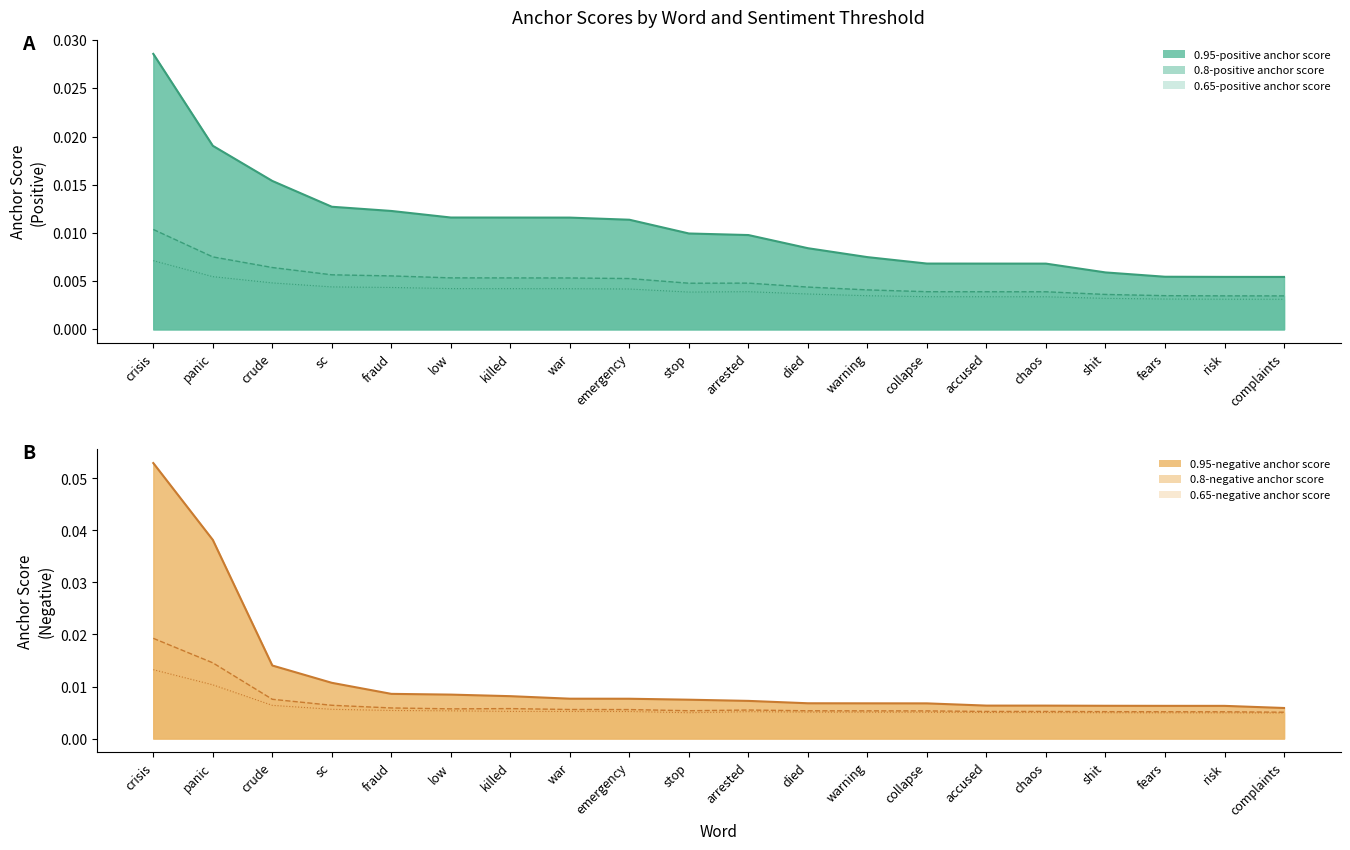

True or false: 0.65-positive anchor score and 0.95-negative anchor score cross at least once.

False